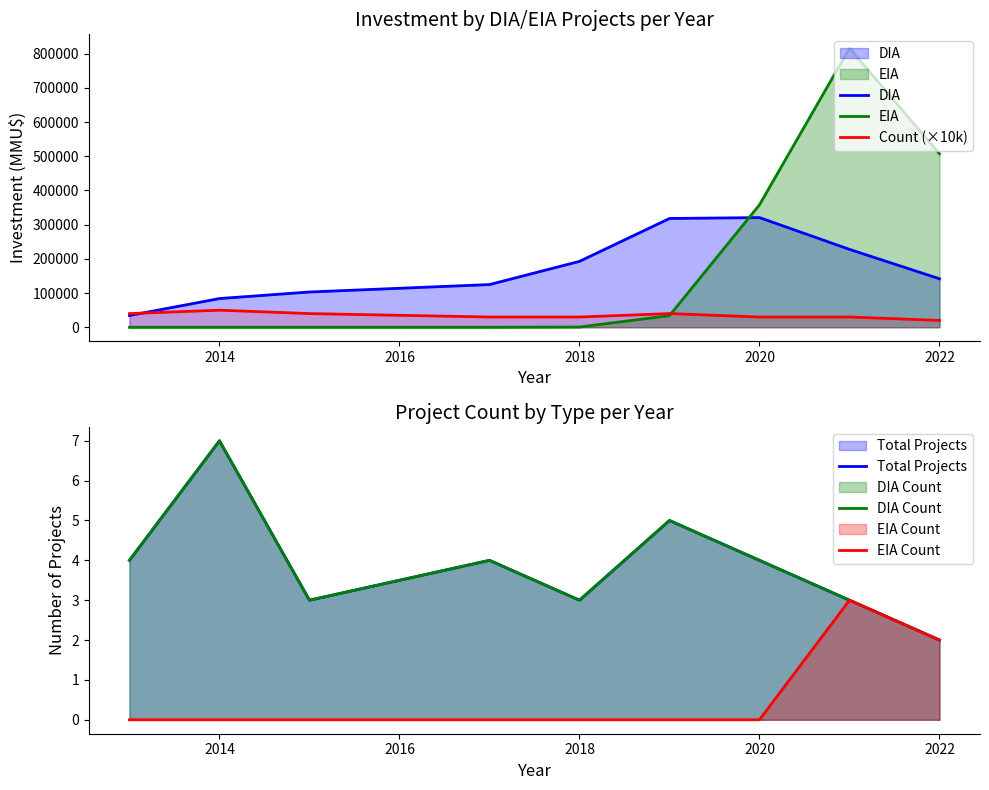

What is the maximum value for Count (×10k)?

50000.0